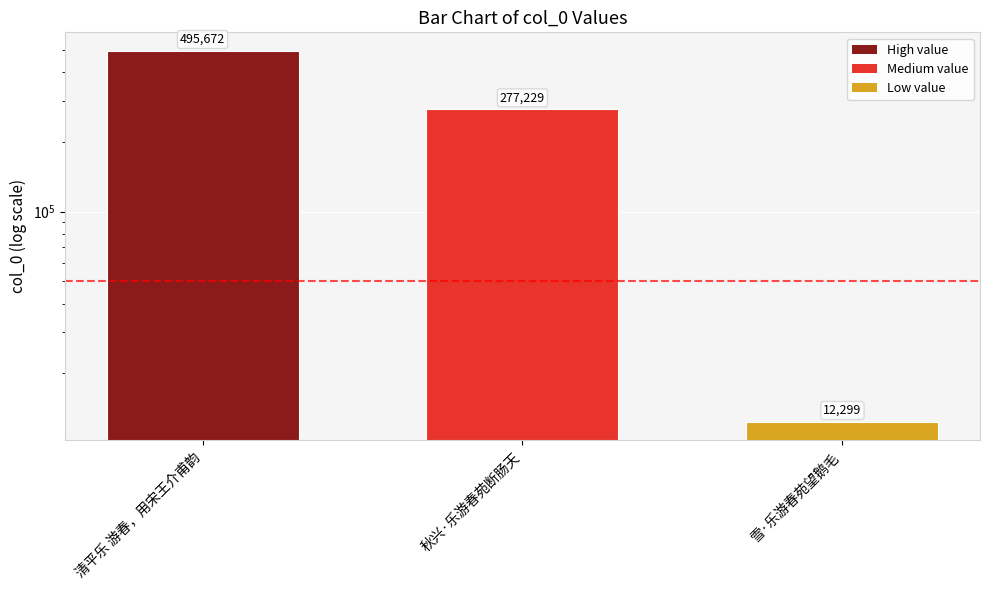

Are the bars horizontal?

No